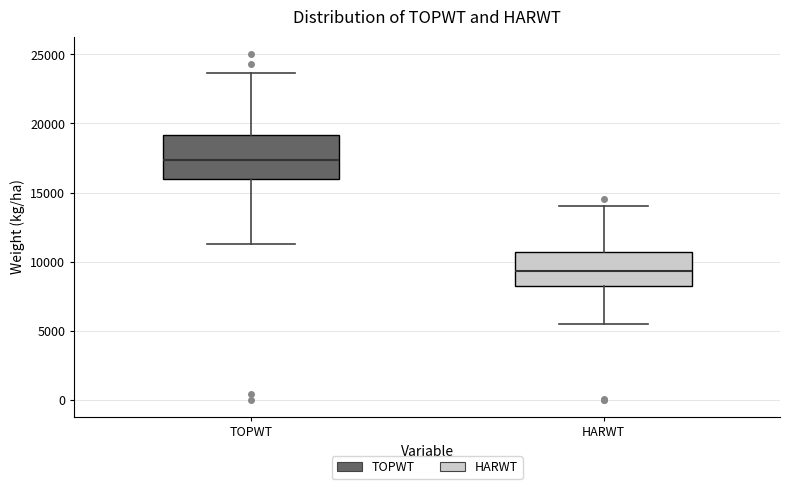

Which box is the tallest, from its lower edge to its upper edge?

TOPWT